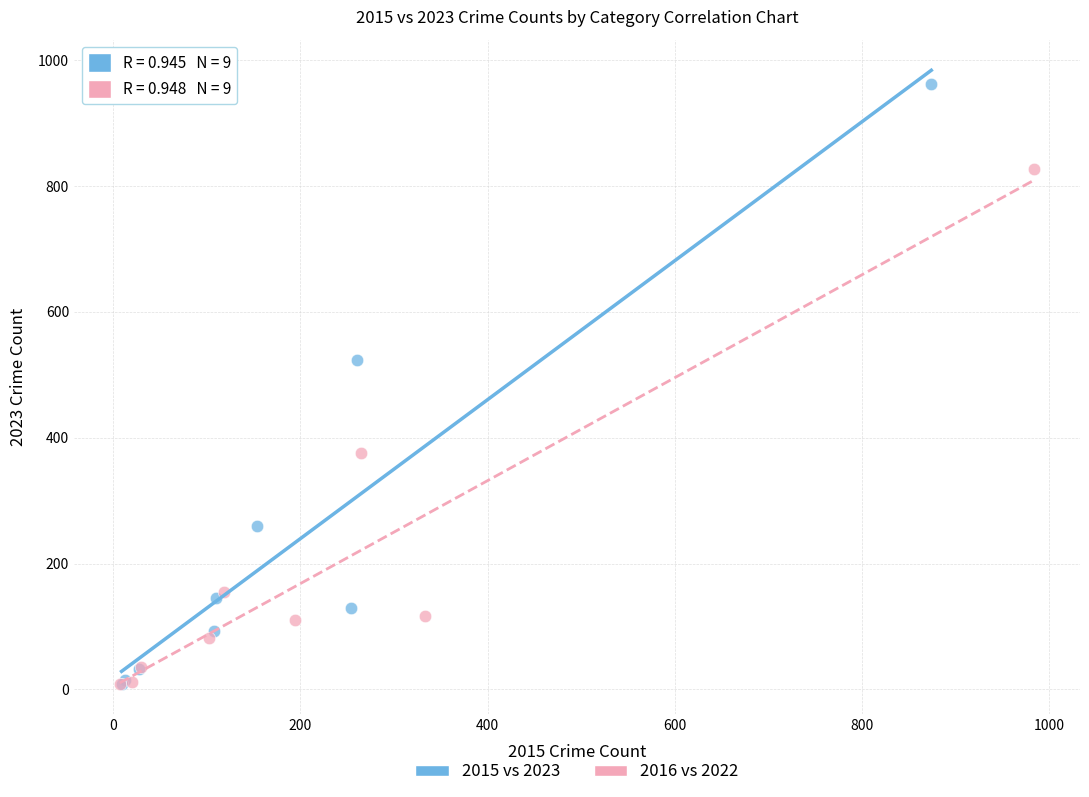

What are all the series names shown in the legend?

2015 vs 2023, 2016 vs 2022